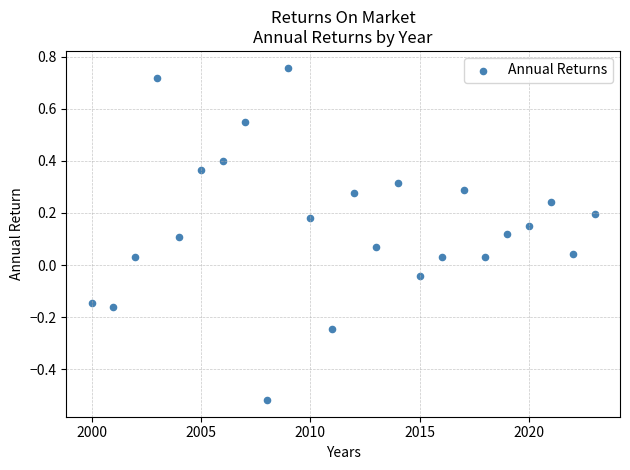

What is the range of Y values (max minus min)?

1.3